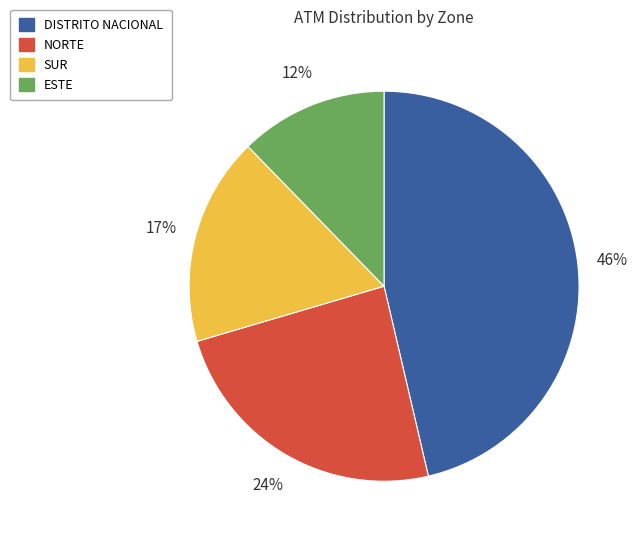

Which slice is the largest?

DISTRITO NACIONAL